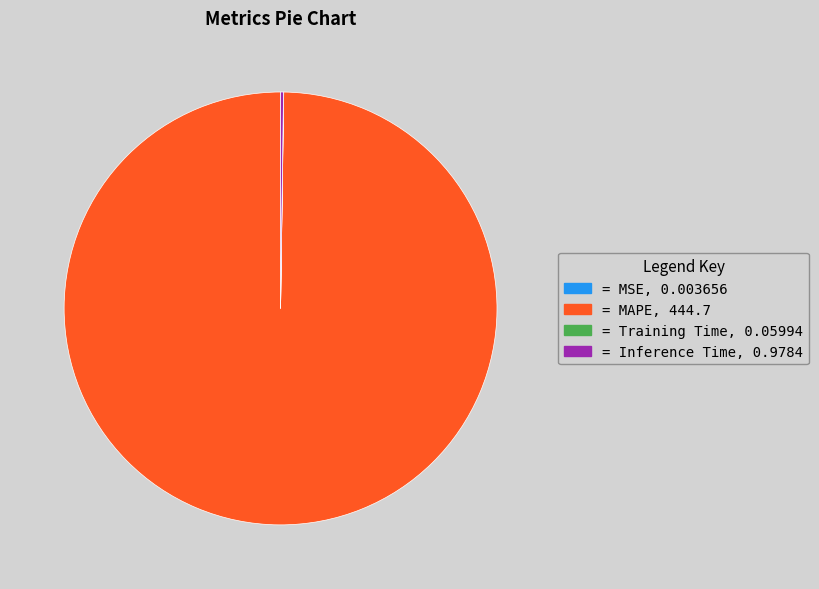

Does any single category account for the majority?

Yes